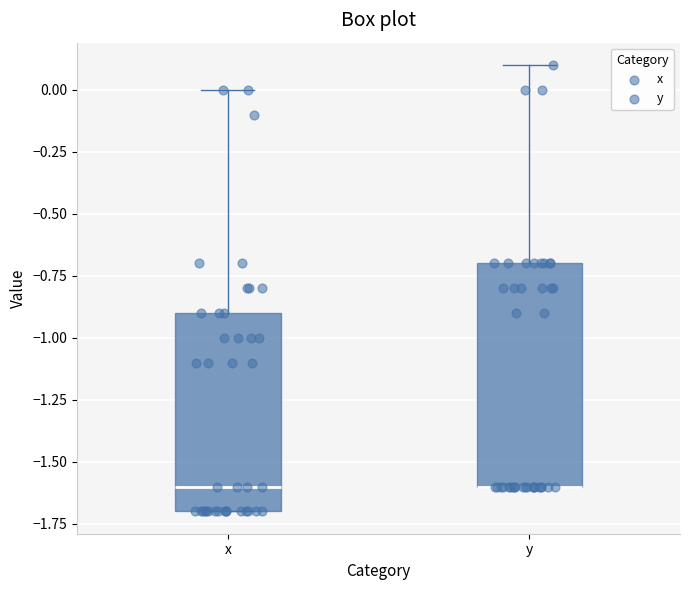

Reading left to right, read every box against the y-axis: the position of its median line, the range the box covers, and the ends of its whiskers. The values are not printed on the chart, so give them approximately, as read against the axis.

x: median -1.6, box -1.7 to -0.9, whiskers -1.7 to 0.0
y: median -1.6 (drawn on the box's lower edge), box -1.6 to -0.7, whiskers -1.6 to 0.1